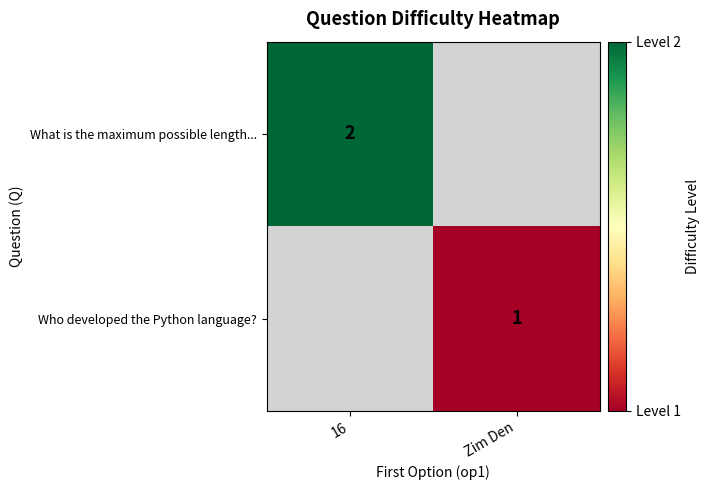

True or false: Who developed the Python language? has a value of 1 at Zim Den.

True